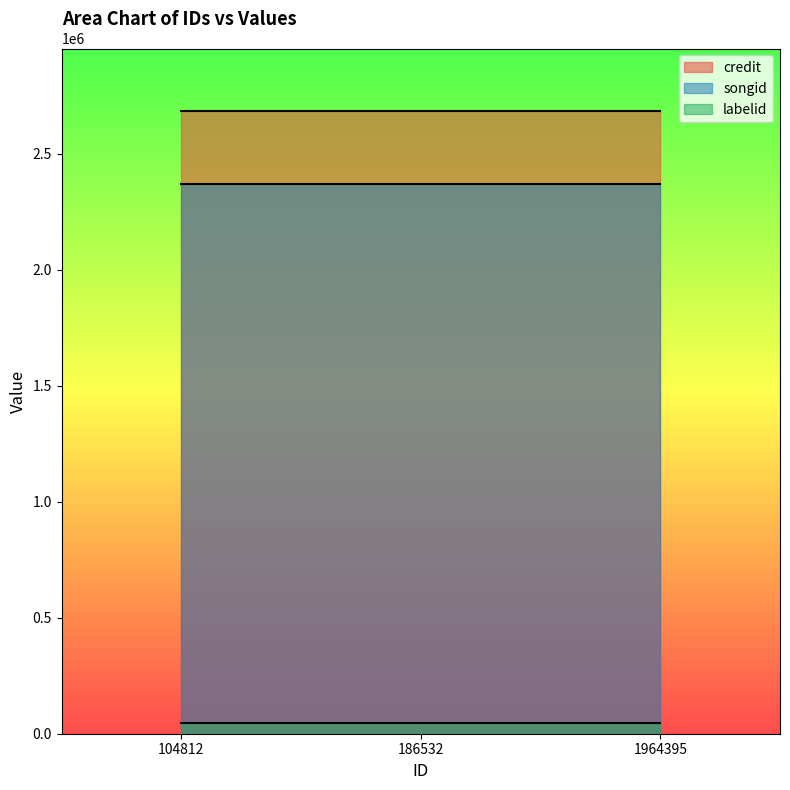

What is the difference between the highest and lowest values at 104812?

2635982